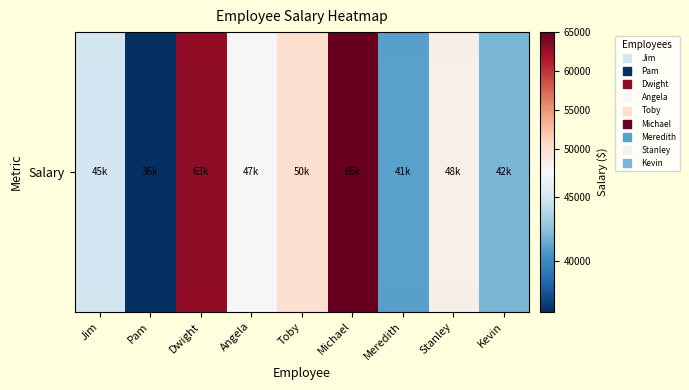

Reading left to right, transcribe all the data shown in this chart.

Jim=45000	Pam=36000	Dwight=63000	Angela=47000	Toby=50000	Michael=65000	Meredith=41000	Stanley=48000	Kevin=42000